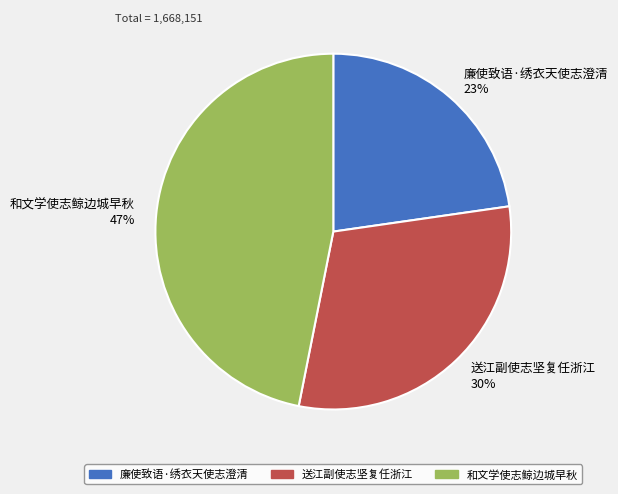

To the nearest percent, what is the average slice percentage?

33%